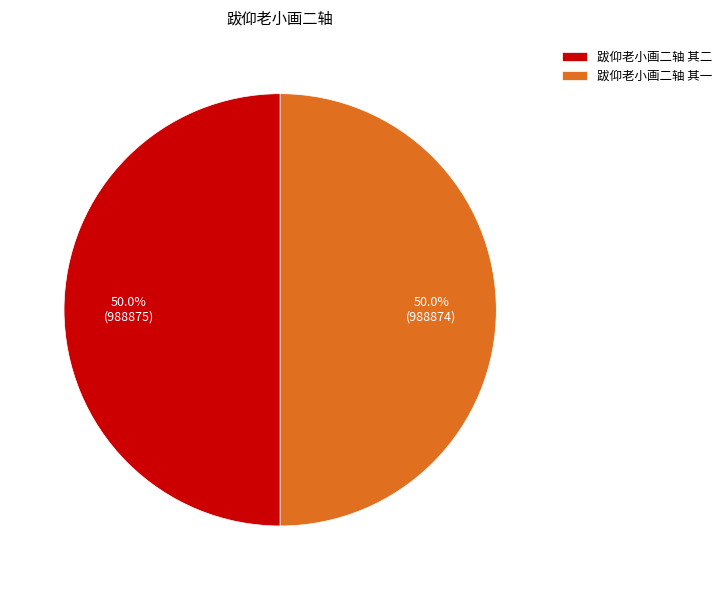

Is it true that 跋仰老小画二轴 其一 is 57% of the pie?

False